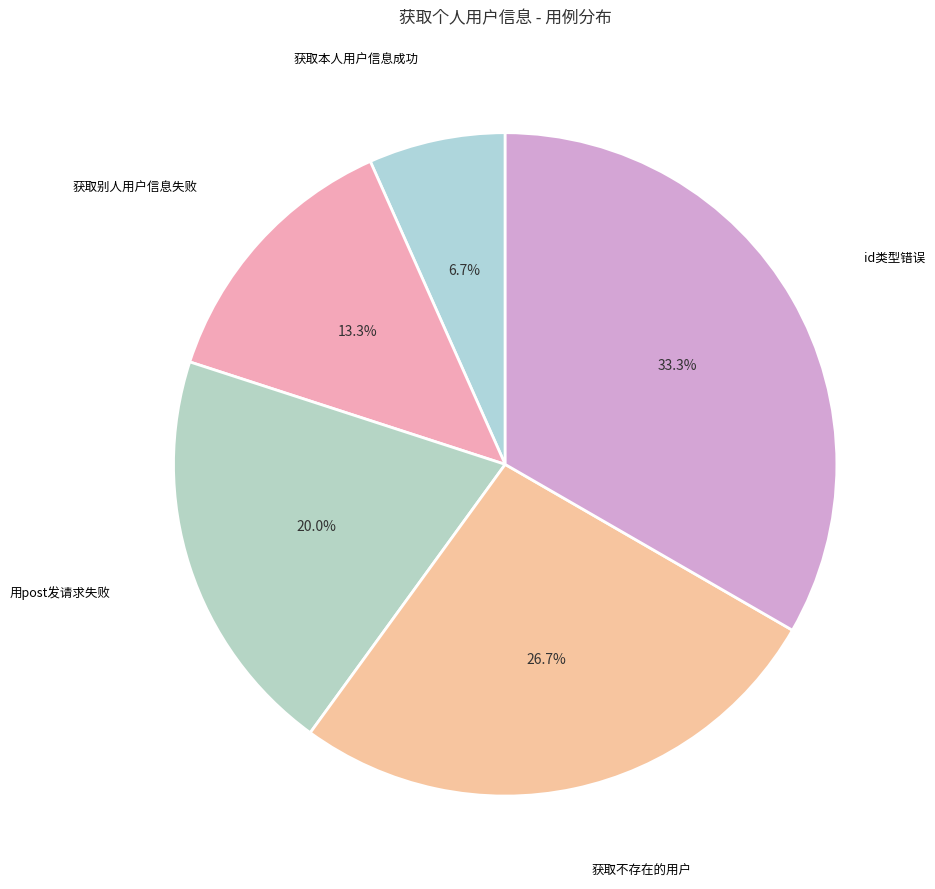

How many slices are in this pie chart?

5